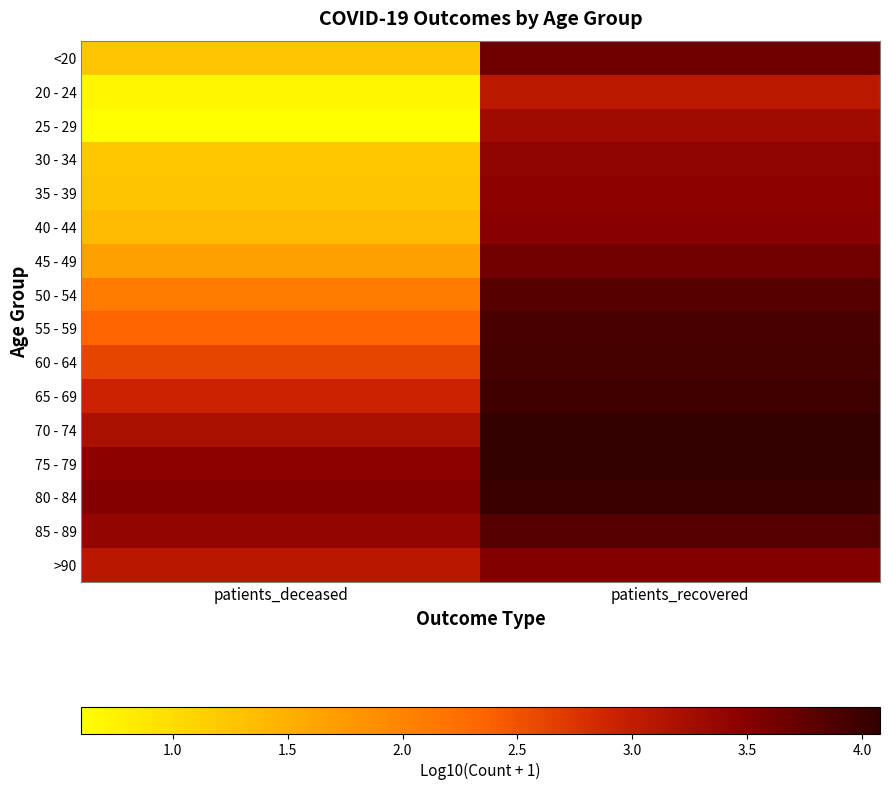

Between patients_deceased and patients_recovered, which is larger?

patients_recovered